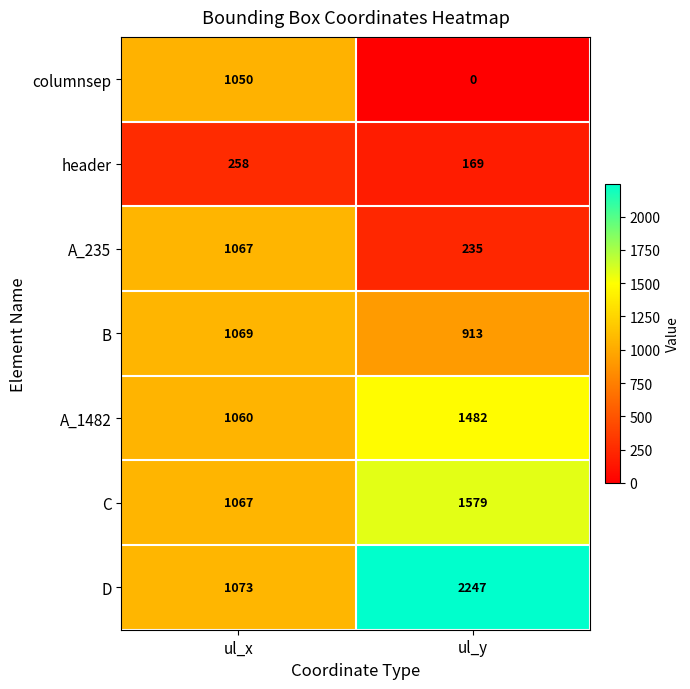

At how many categories does at least one series exceed 1668?

1